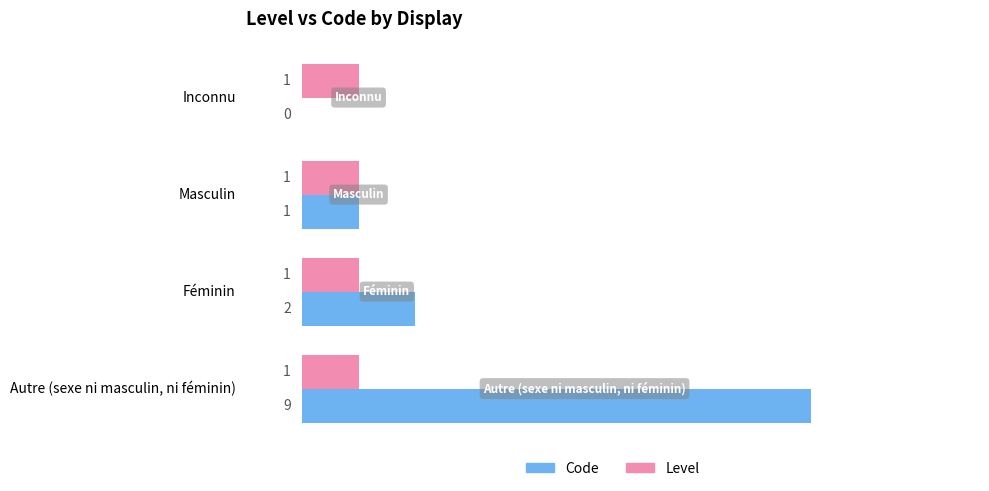

The Level series shows 1 at Inconnu. True or false?

True